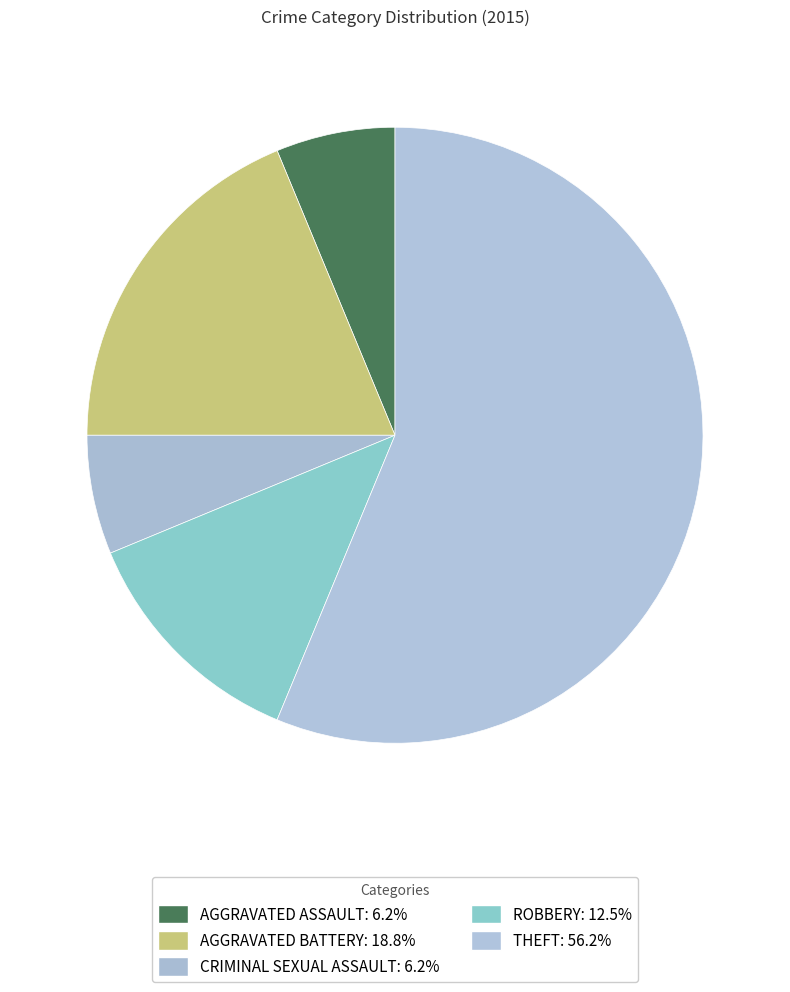

Count the number of slices in the pie.

5